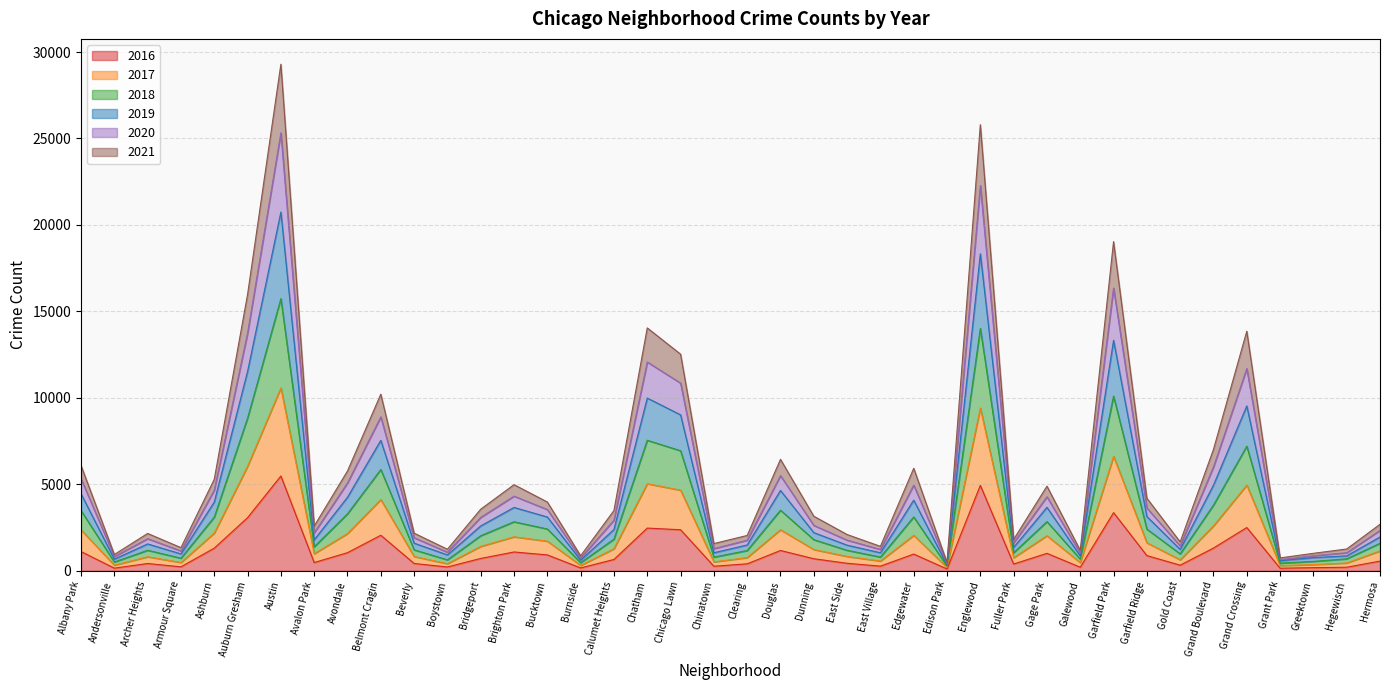

What position from the left is Bucktown?

15